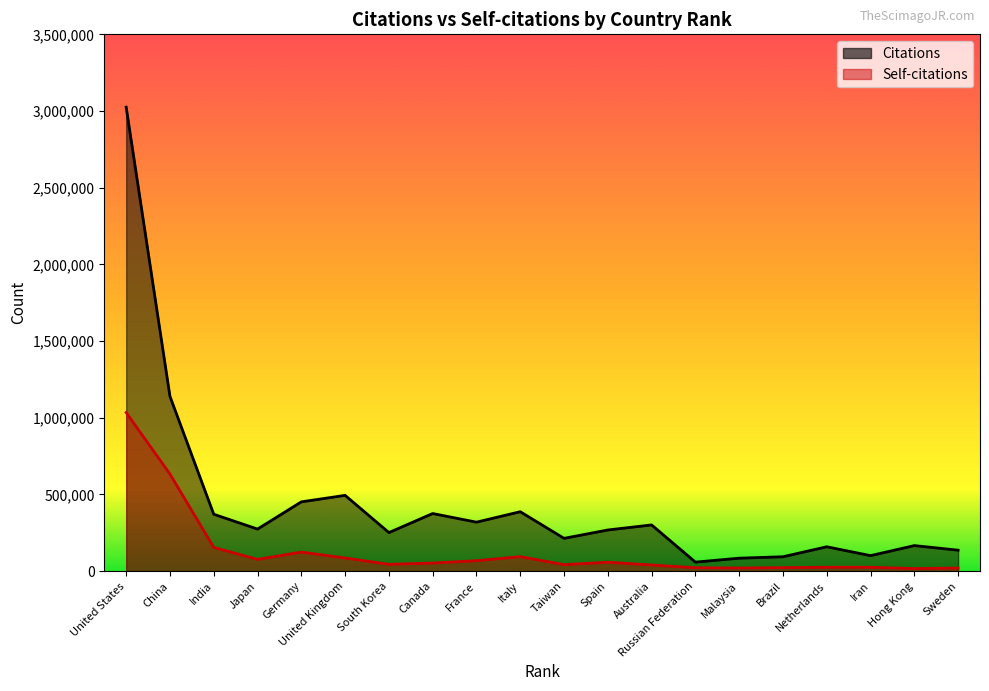

What is the spread (max minus min) of values at Canada?

322646